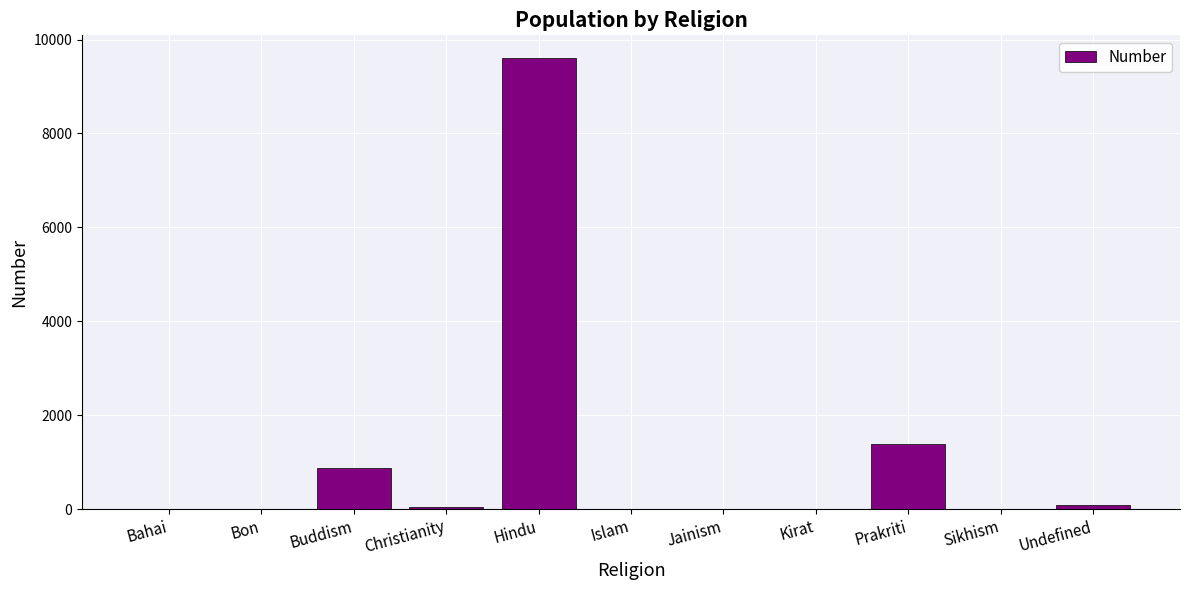

What is the sum of all values?

12009